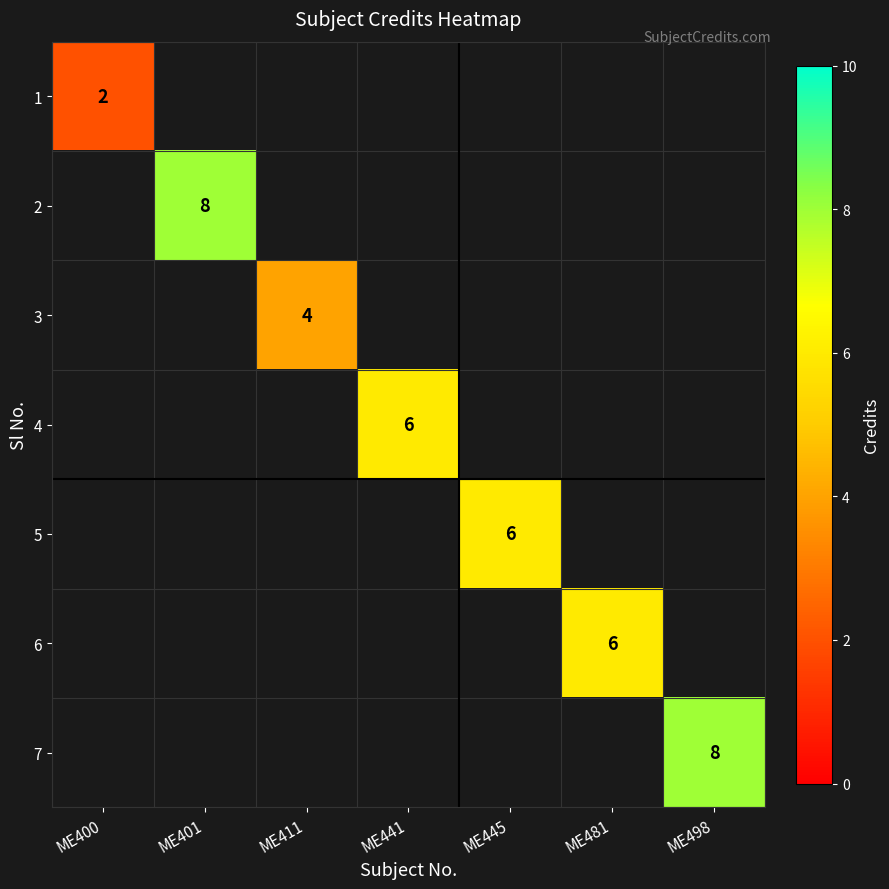

Is it true that 4 equals 6 at ME441?

True